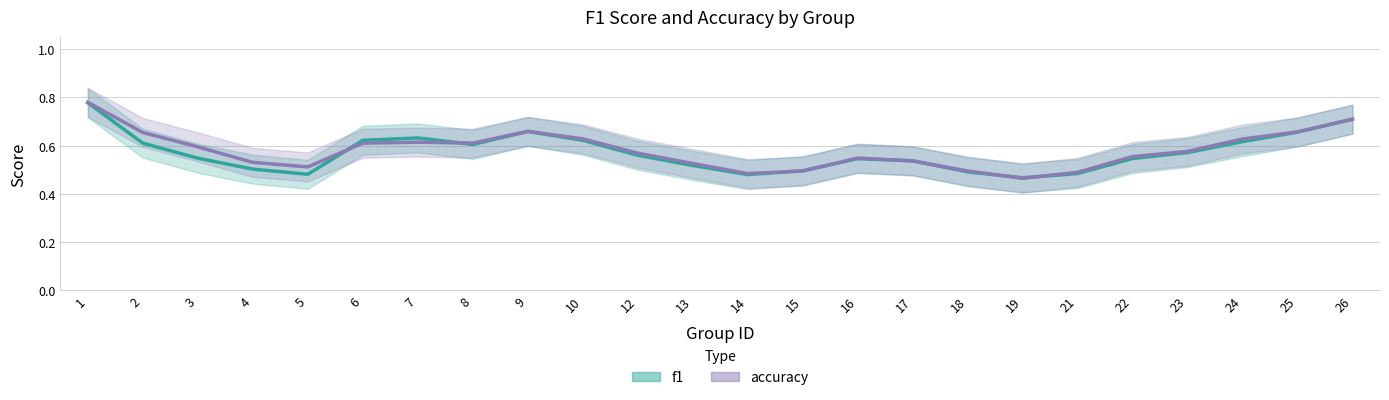

What are all the series names shown in the legend?

f1, accuracy